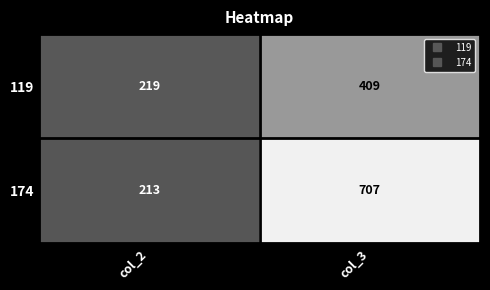

The value of 119 at col_3 is 98. True or false?

False